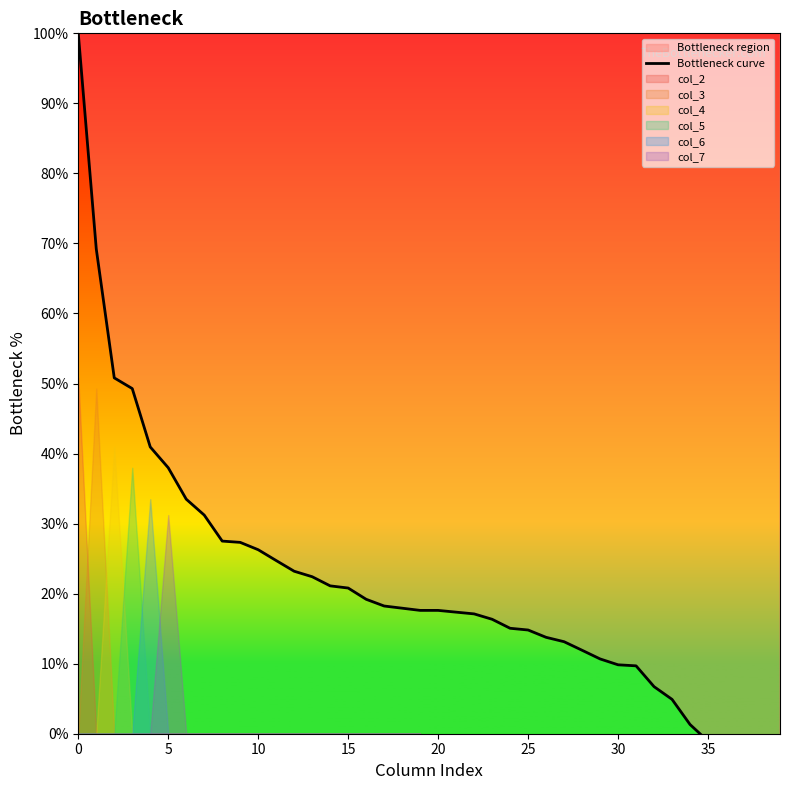

Does the chart display data point markers on the line(s)?

No